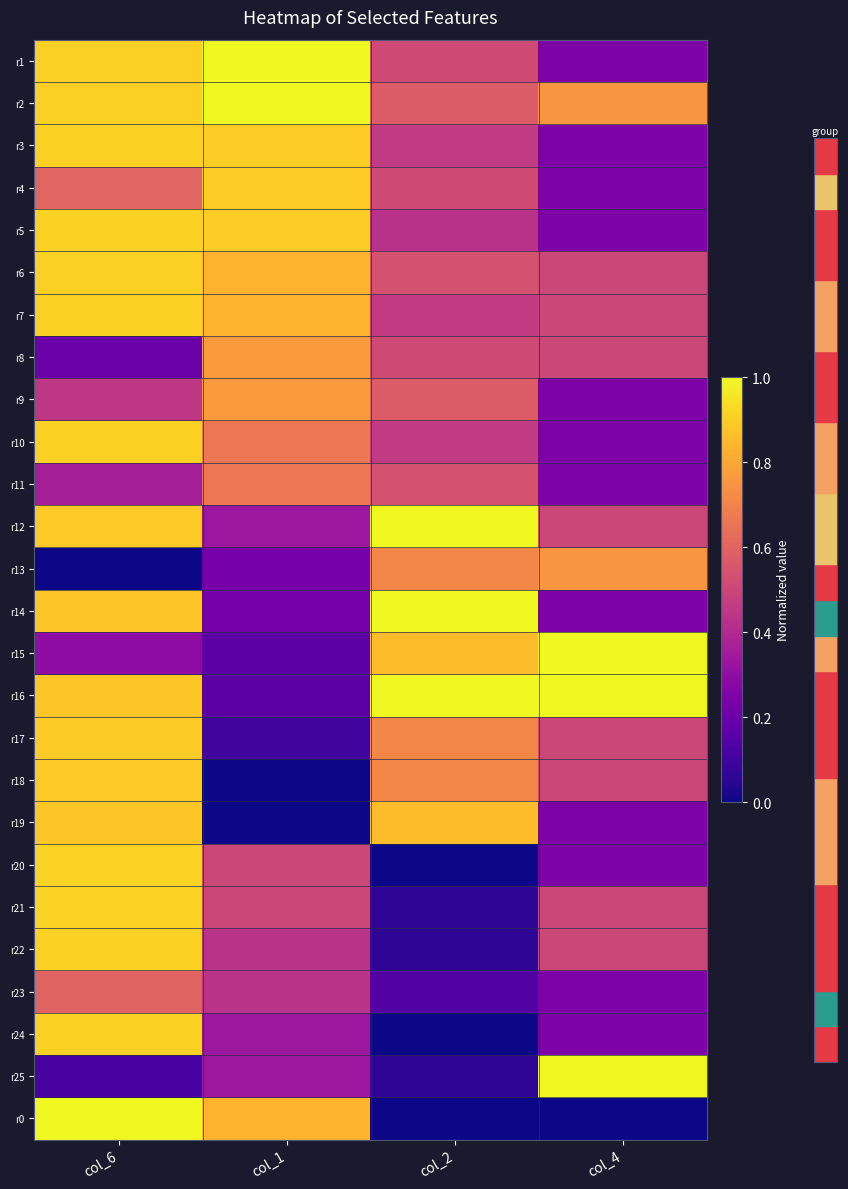

What is the total value across all series at col_6?

18.9